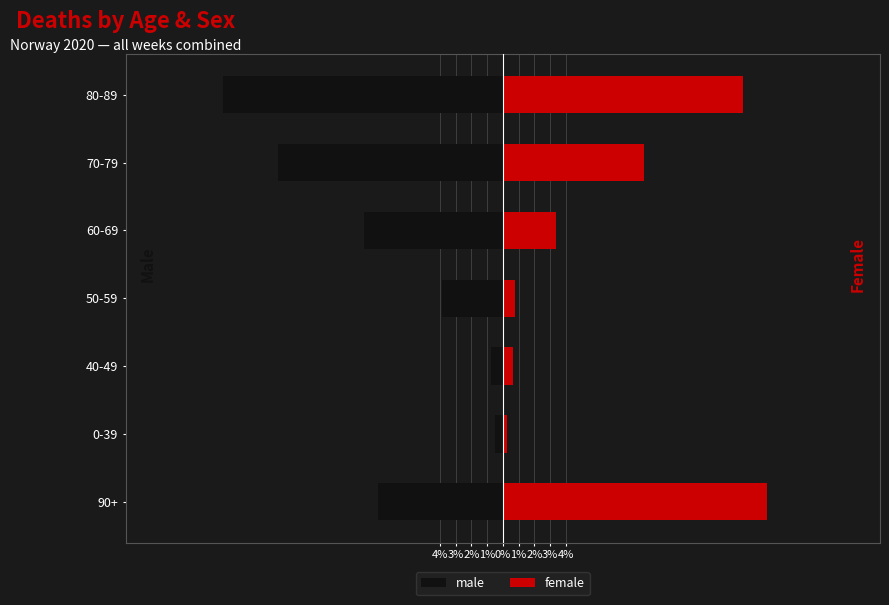

List the series in order of their peak value, lowest first.

male, female